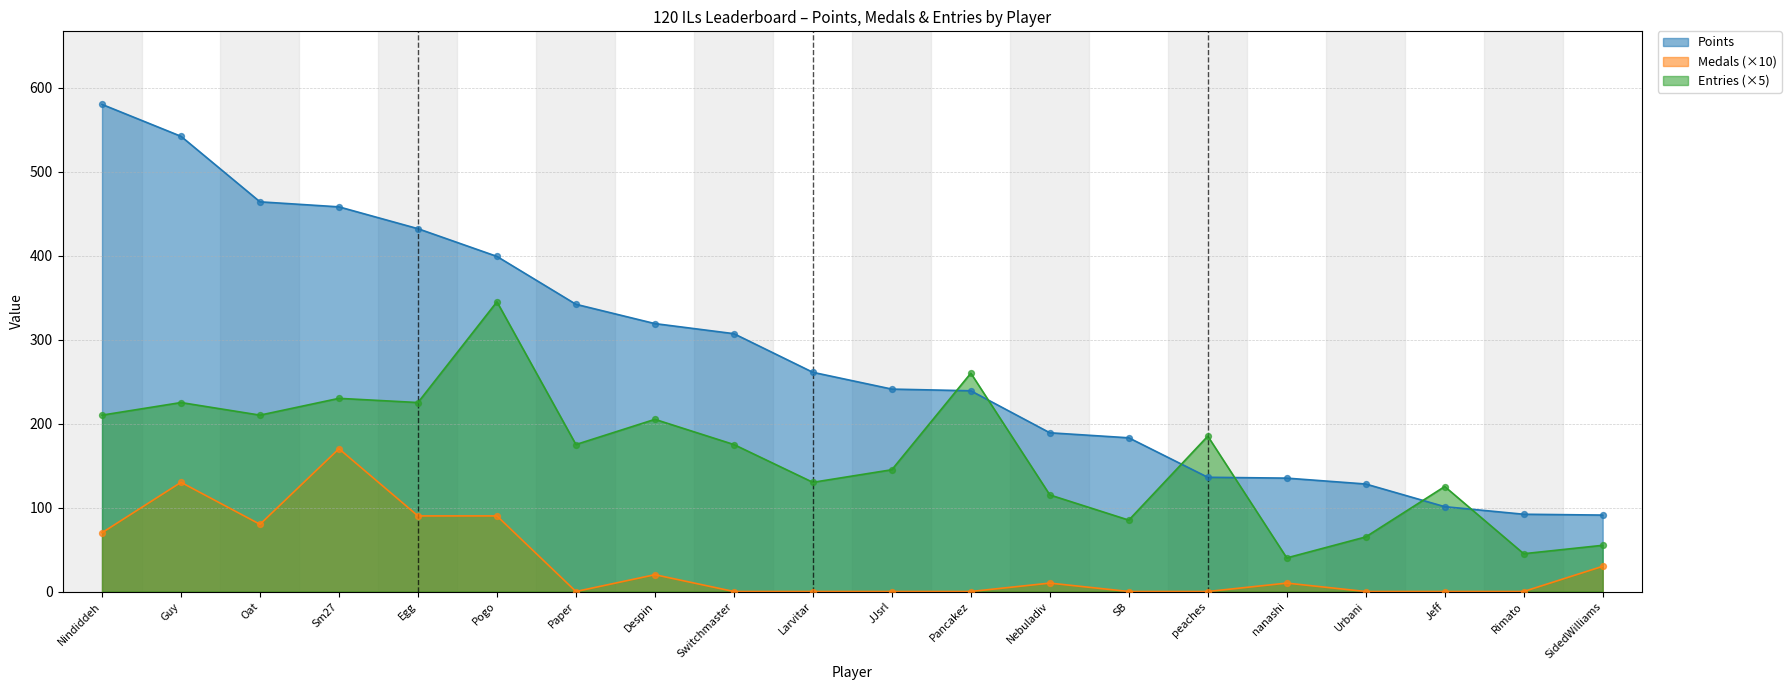

Which series contains the highest Y value?

Points